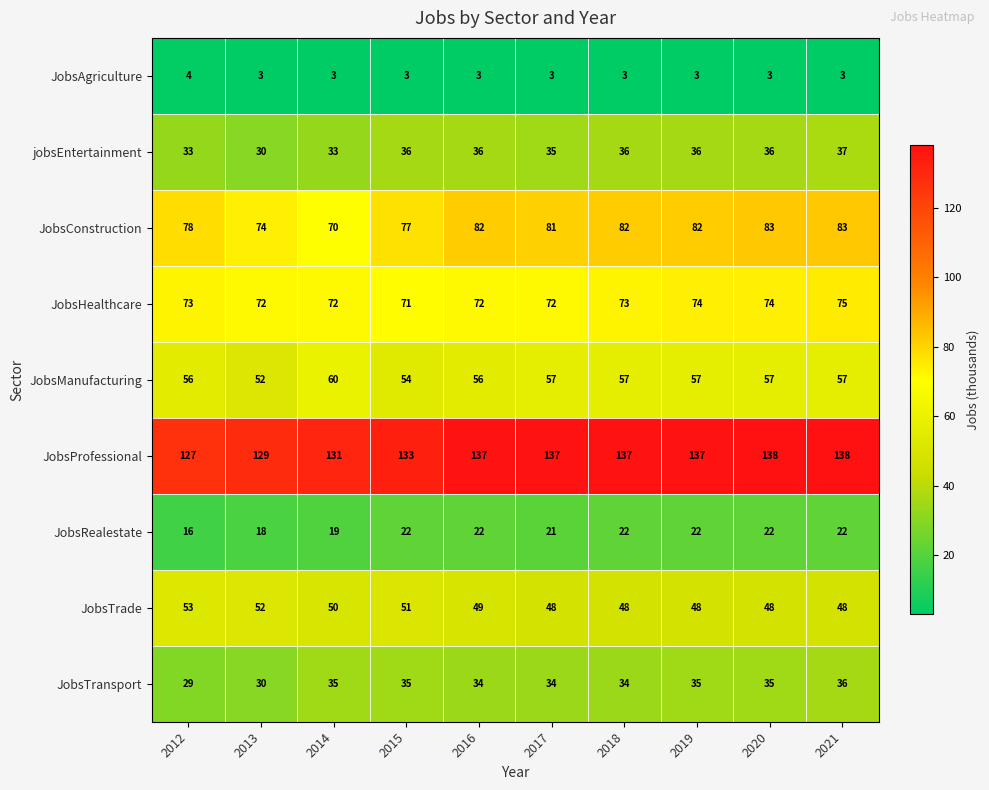

What is the greatest value displayed?

138